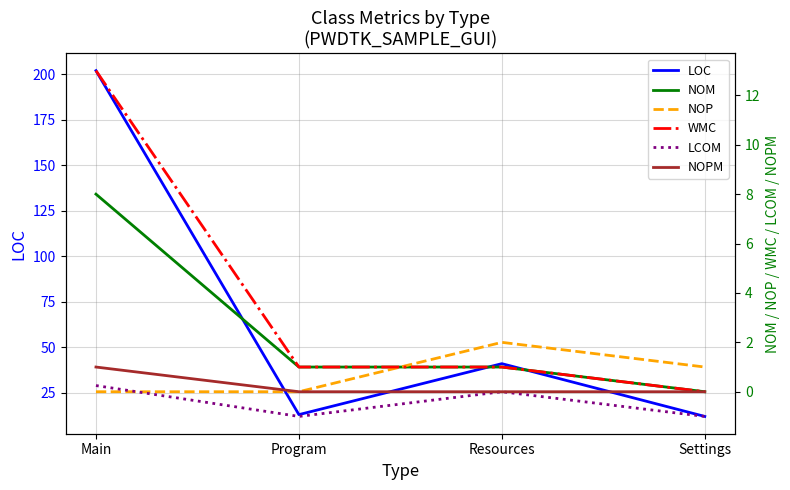

At which label does NOP first exceed 1?

Resources